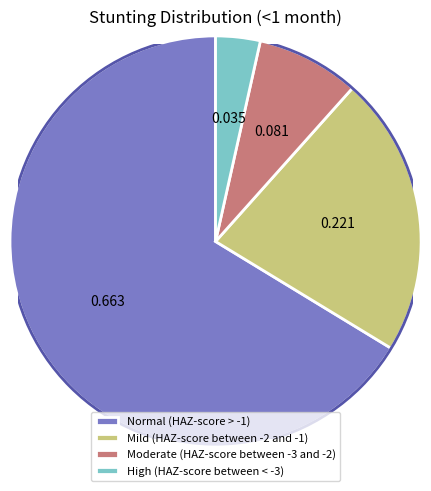

Do Mild (HAZ-score between -2 and -1) and Normal (HAZ-score > -1) together represent more than half of the pie?

Yes